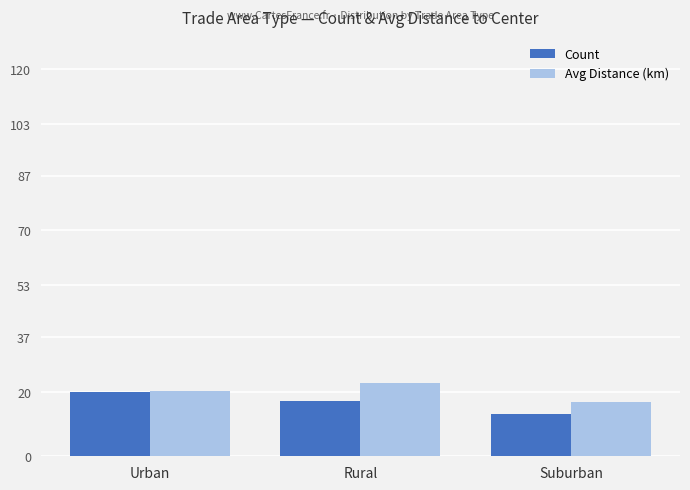

The value of Avg Distance (km) at Urban is 20.1. True or false?

True